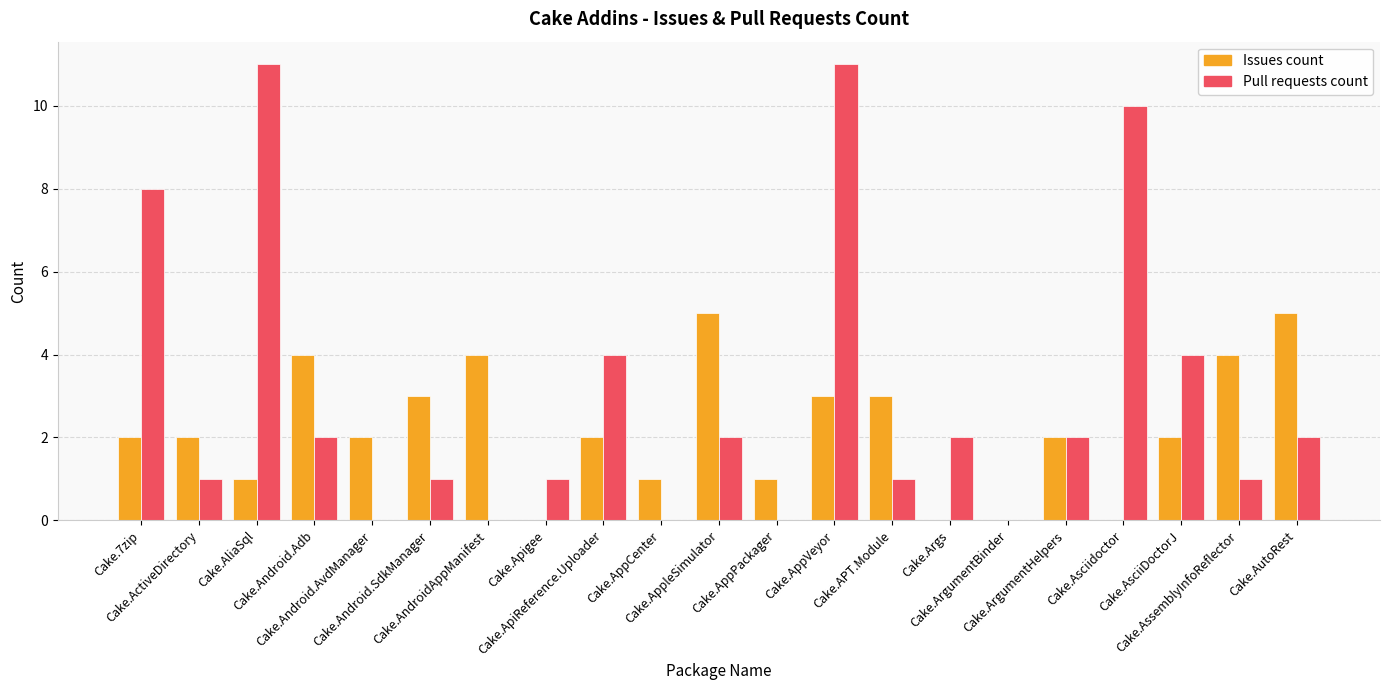

True or false: Pull requests count has a value of 7 at Cake.AppPackager.

False